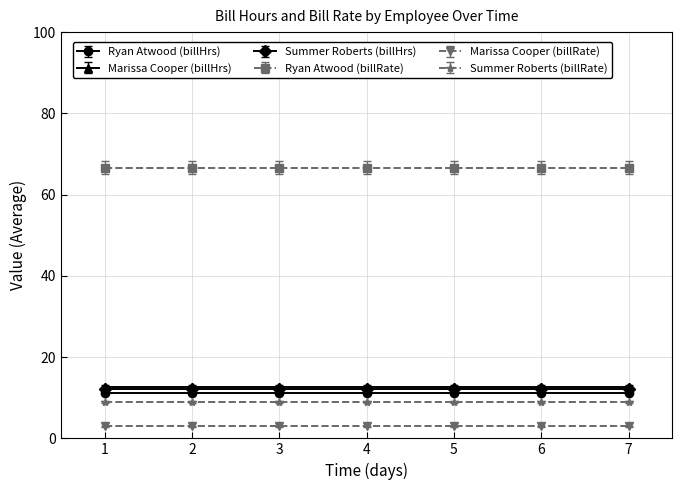

What is the smallest value displayed?

3.0